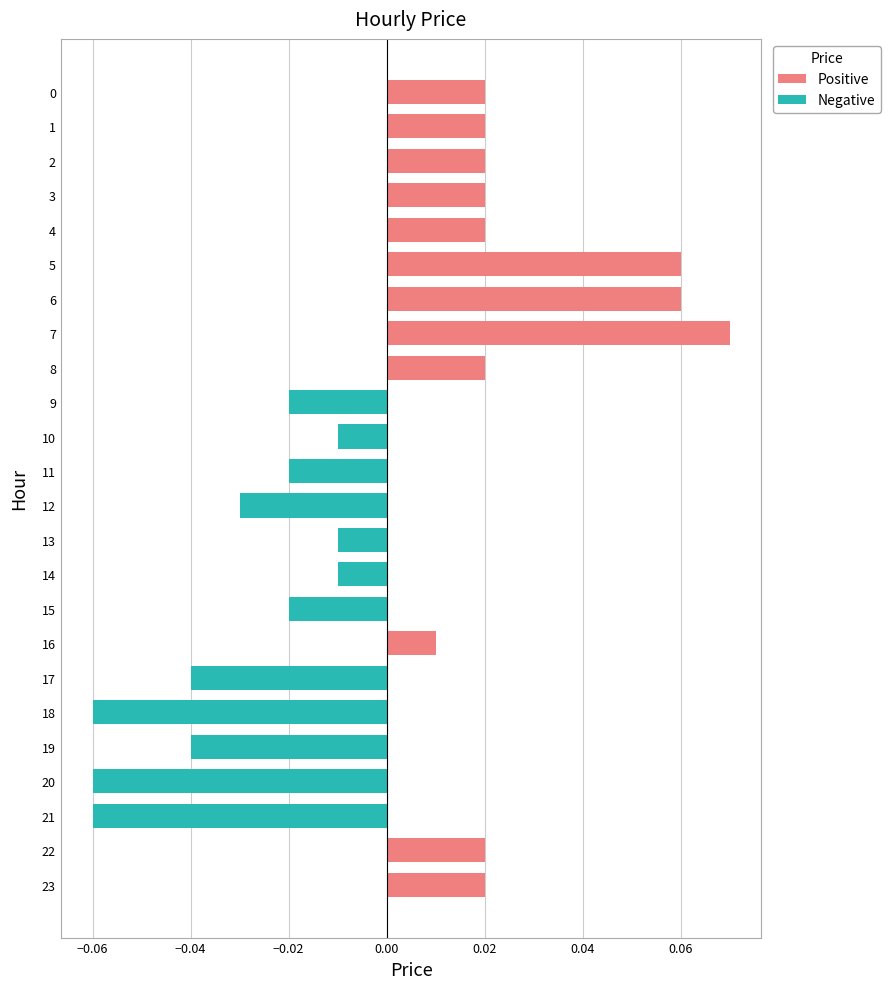

True or false: Positive has a value of 0.0 at 20.

False